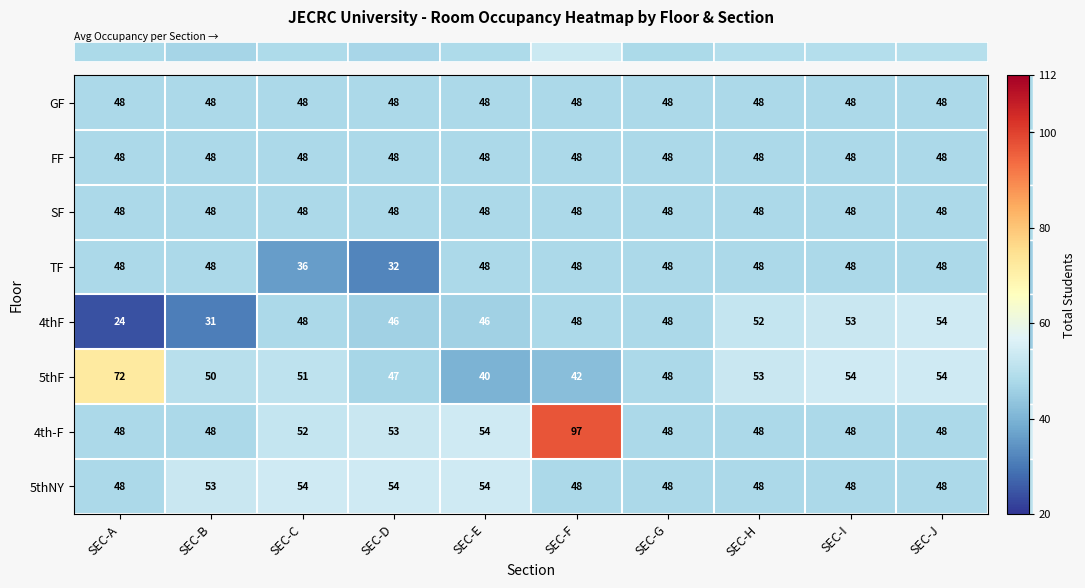

What is the difference between the maximum and second lowest values in the 5thF series?

30